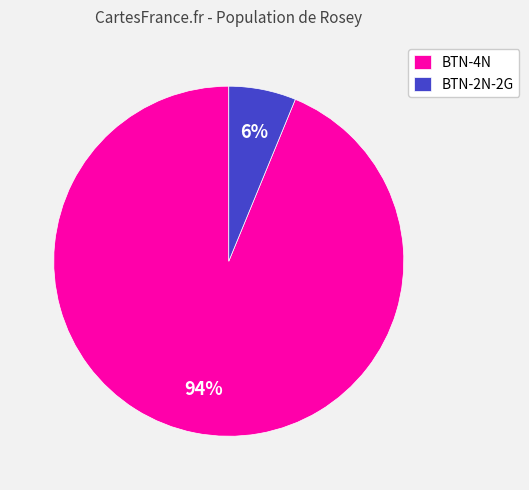

To the nearest percent, what is the average slice percentage?

50%